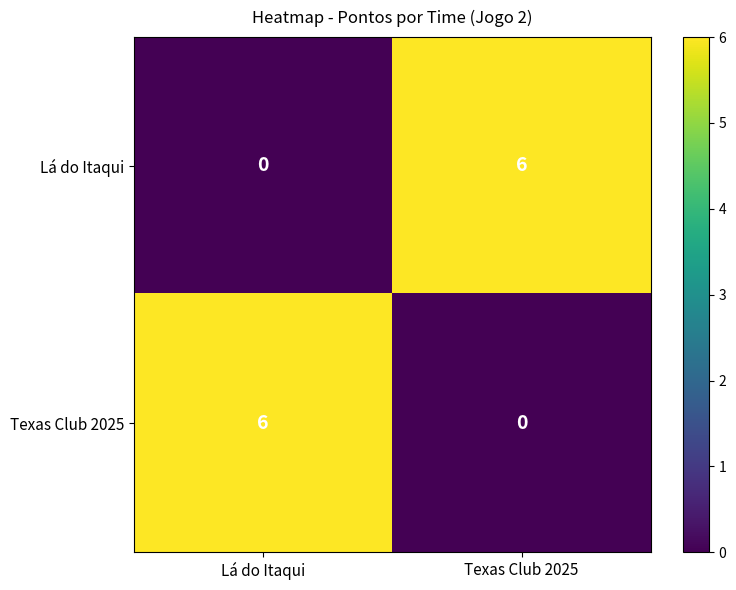

What is the difference between the highest and lowest values at Lá do Itaqui?

6